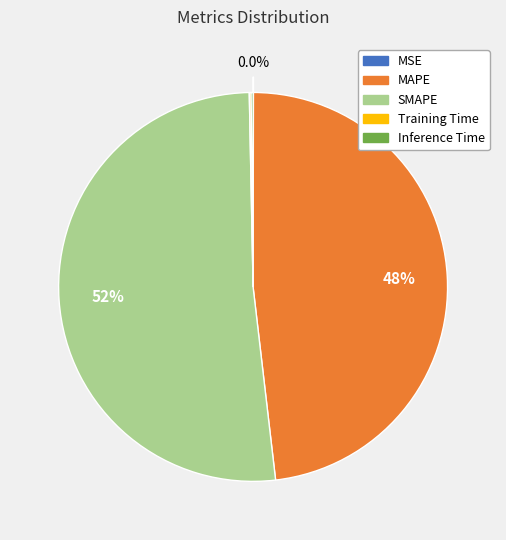

Which slice is the largest?

SMAPE